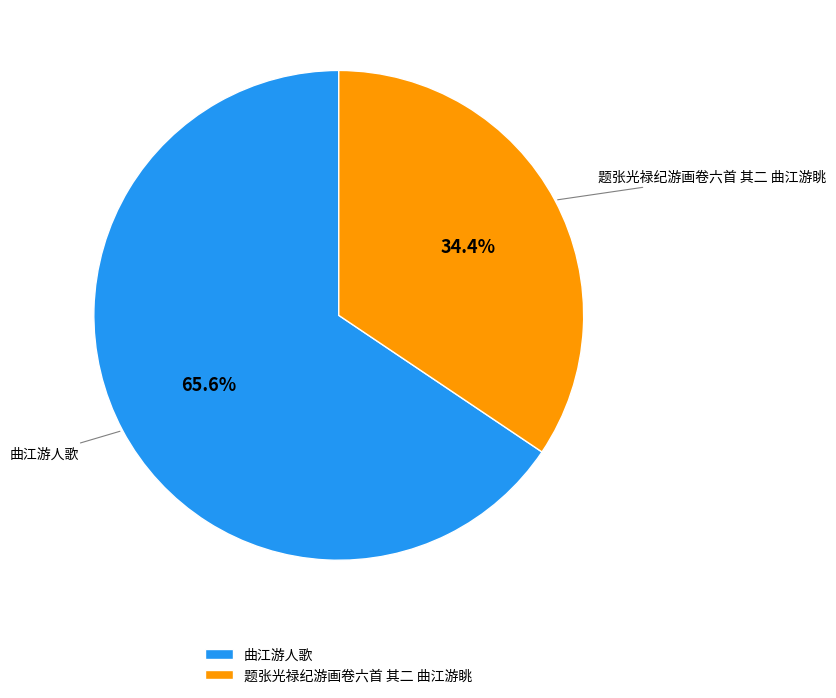

To the nearest percent, what is the difference between the largest and smallest slice percentages?

31%